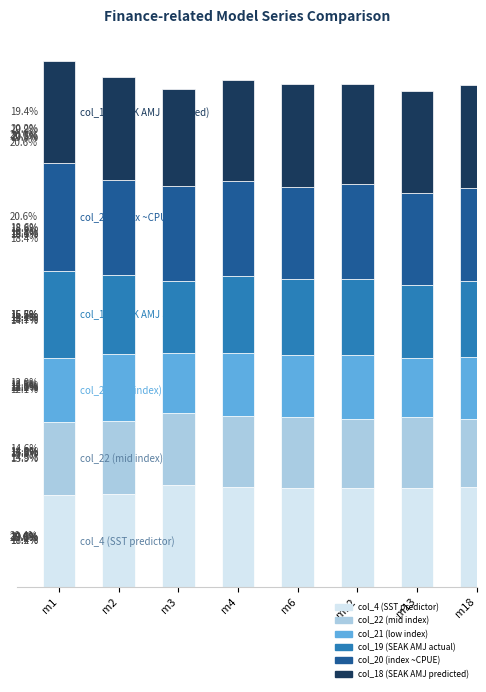

Are the bars grouped side by side (vs. stacked)?

No